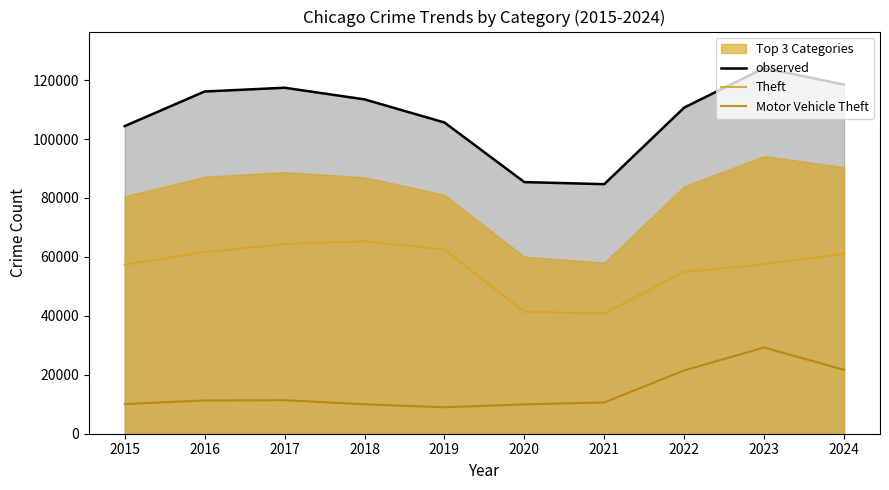

Rank the series by their maximum value, from lowest to highest.

Motor Vehicle Theft, Theft, observed